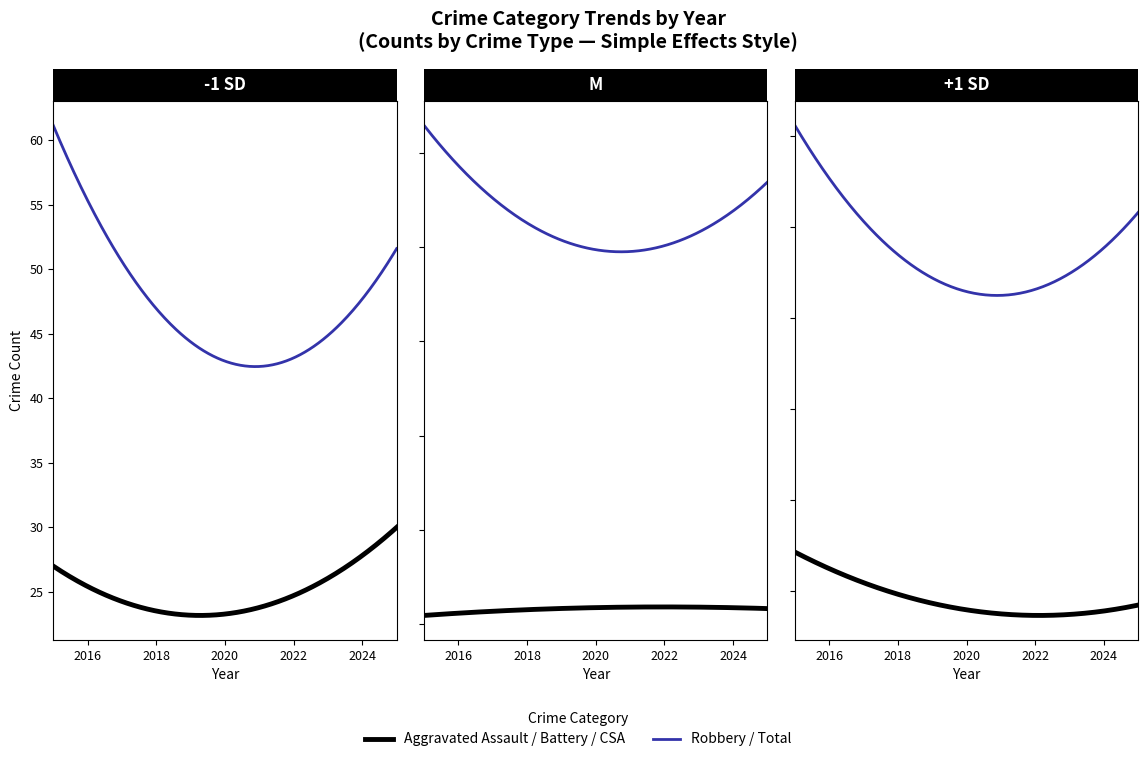

True or false: Total and Aggravated Assault cross at least once.

False